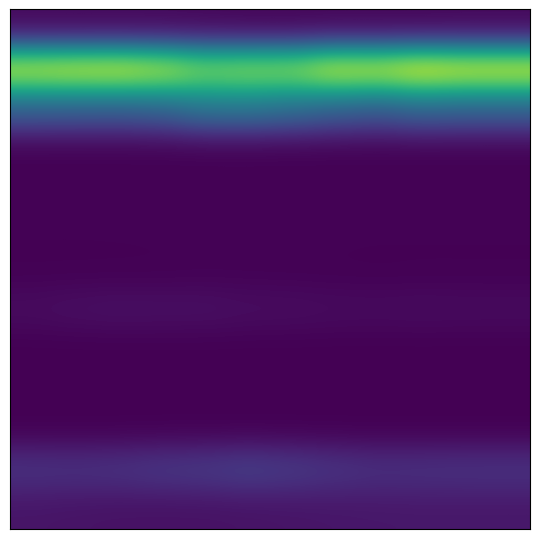

At which category is the sum across all series the highest?

9